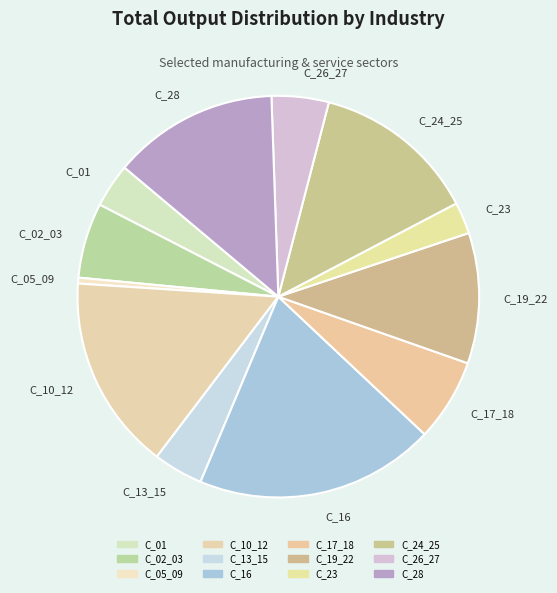

Is the sum of C_23 and C_10_12 greater than half?

No